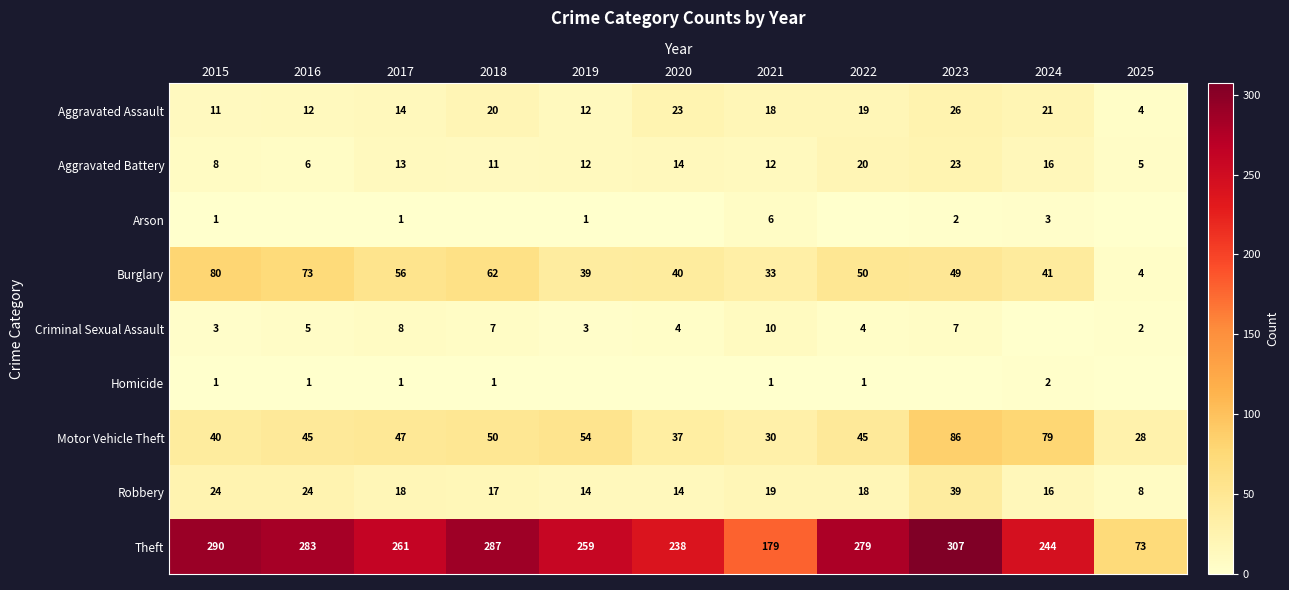

At 2021, list the series in order from smallest to largest.

Homicide, Arson, Criminal Sexual Assault, Aggravated Battery, Aggravated Assault, Robbery, Motor Vehicle Theft, Burglary, Theft